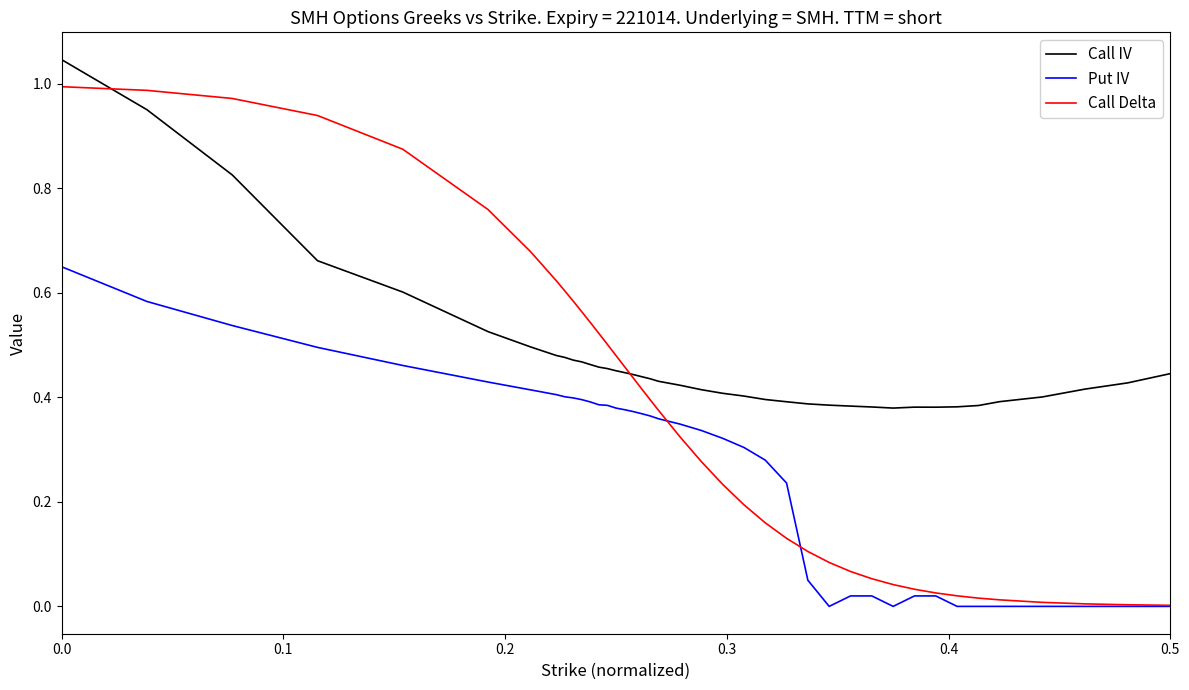

True or false: Call IV and Put IV cross at least once.

False